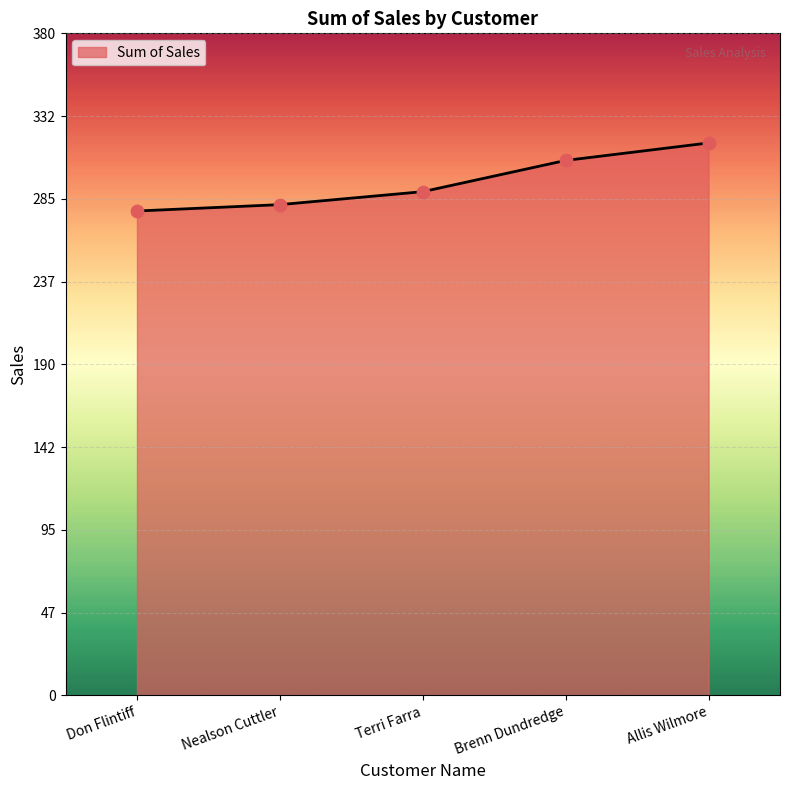

What is the change in value from Don Flintiff to Allis Wilmore?

+39.1